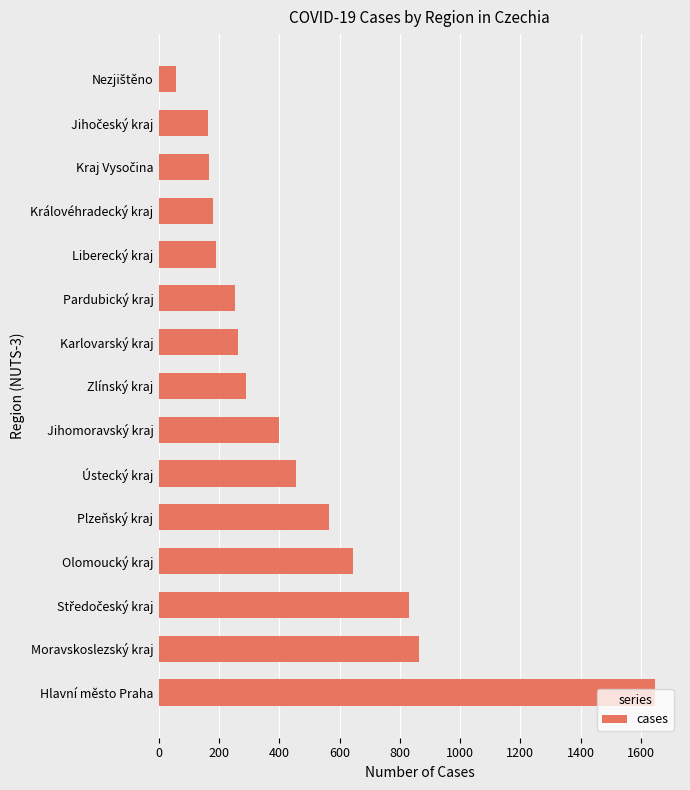

What is the approximate value at Liberecký kraj?

191